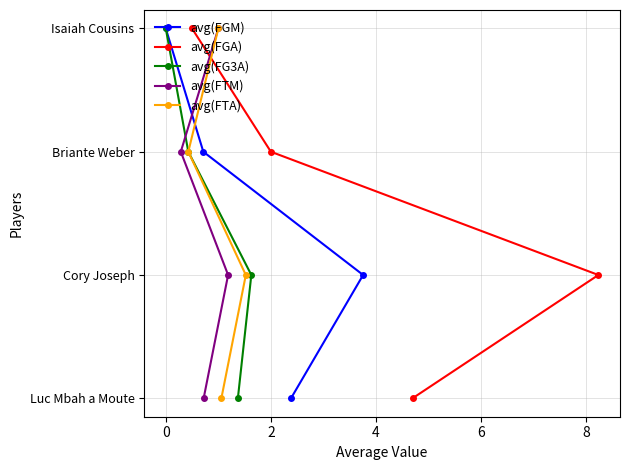

True or false: avg(FGA) has more than 2 interior local peaks.

False